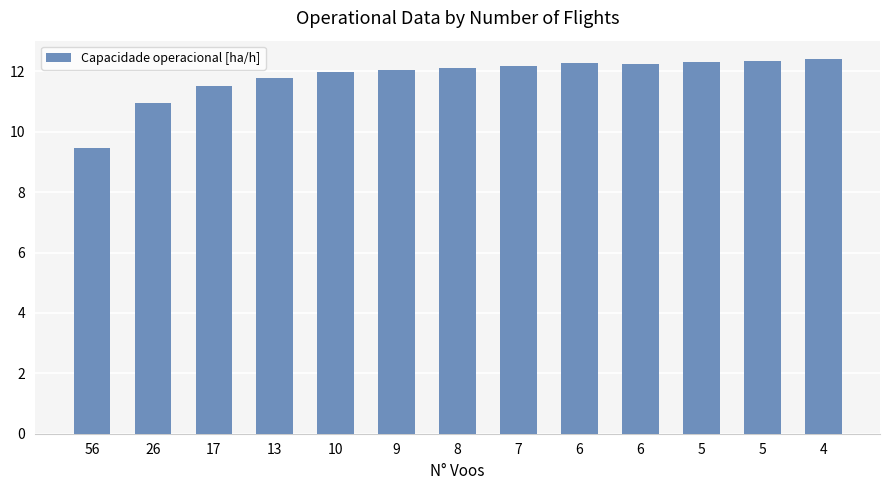

Are the bars horizontal?

No